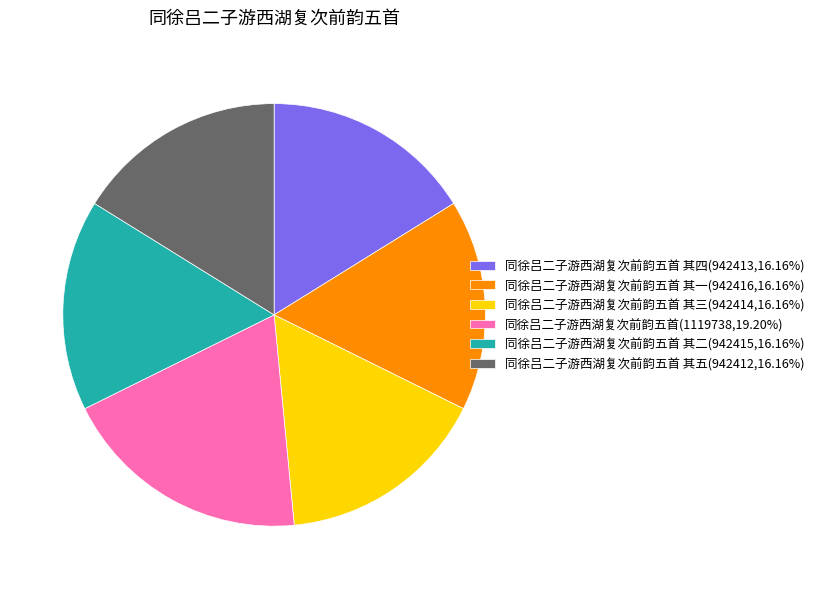

Does 同徐吕二子游西湖复次前韵五首 其五(942412,16.16%) account for over 50% of the chart?

No